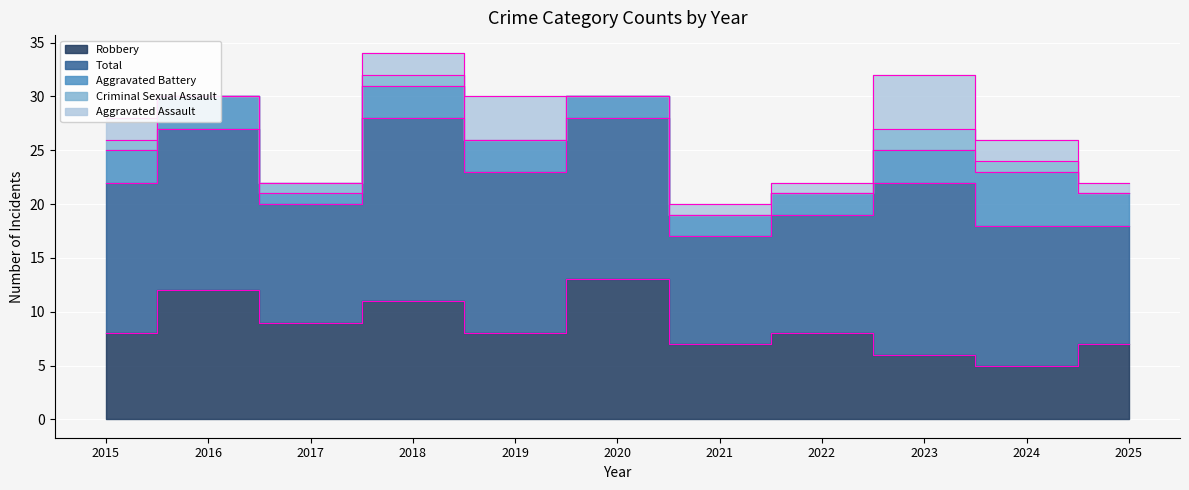

What is the value of the Aggravated Battery point at the 10th from the left?

5